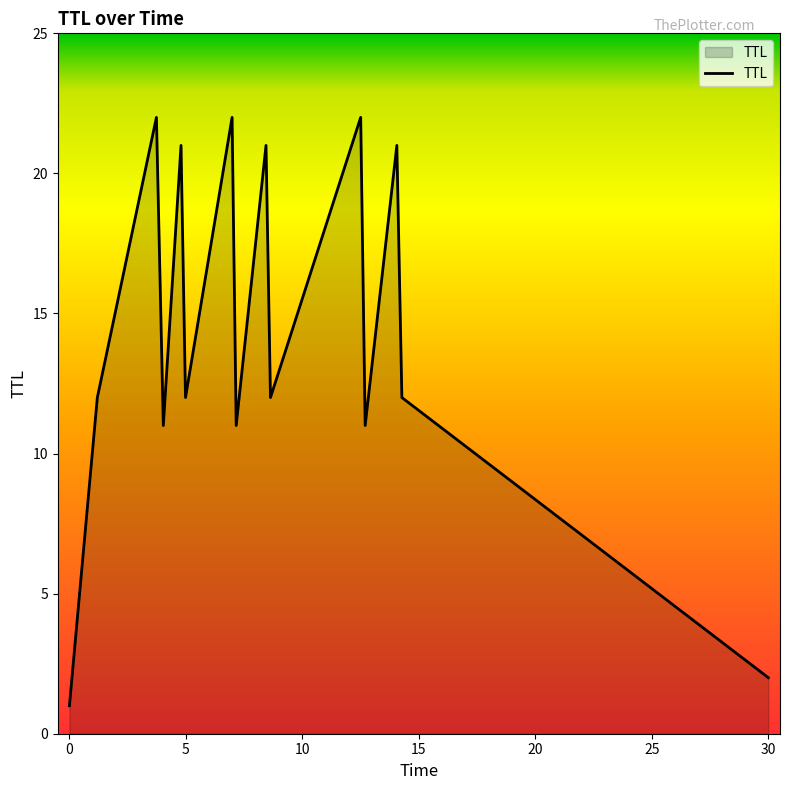

What is the maximum value shown in the chart?

22